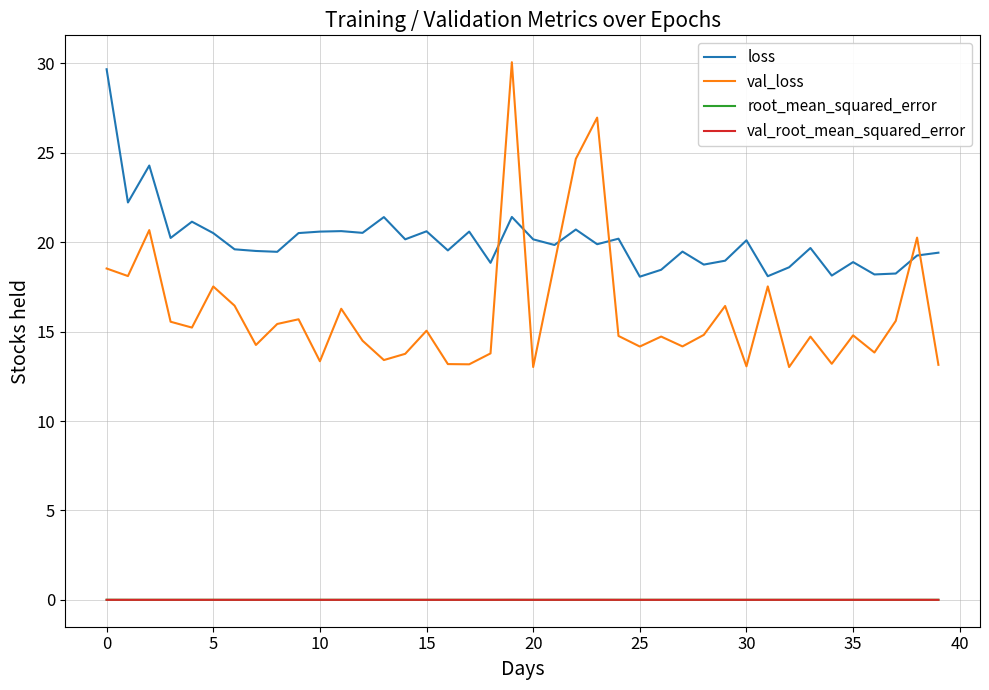

How many lines are shown in the chart?

4